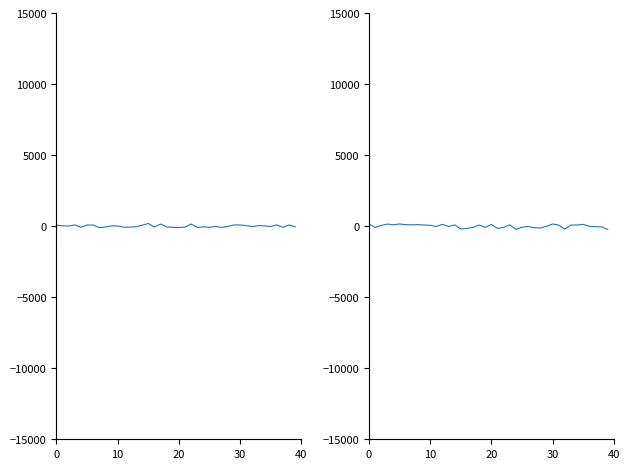

How many values in the Ost series are below -14?

21